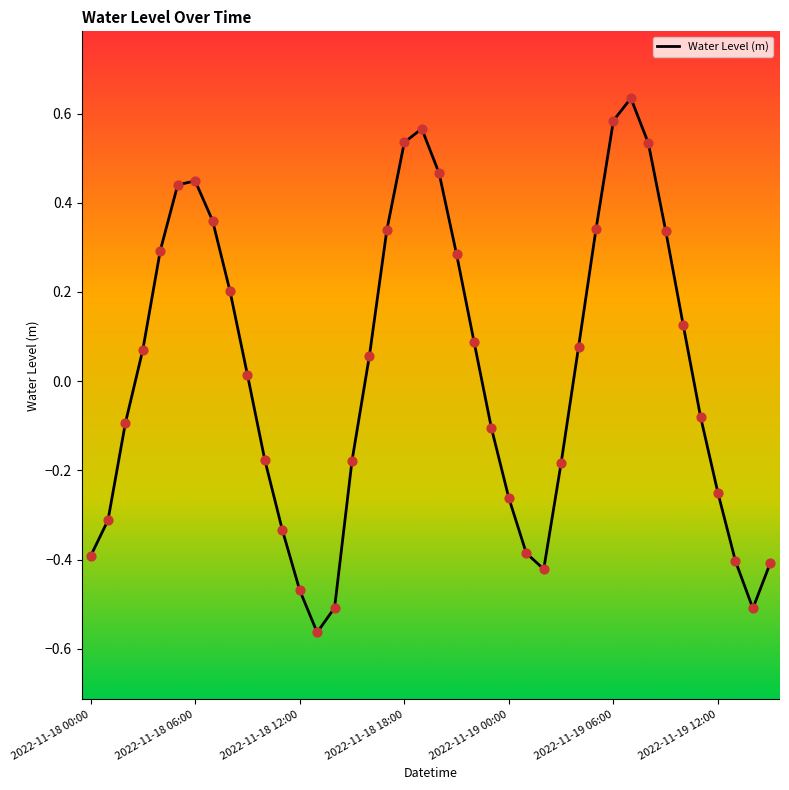

What is the difference between the maximum and minimum values?

1.2